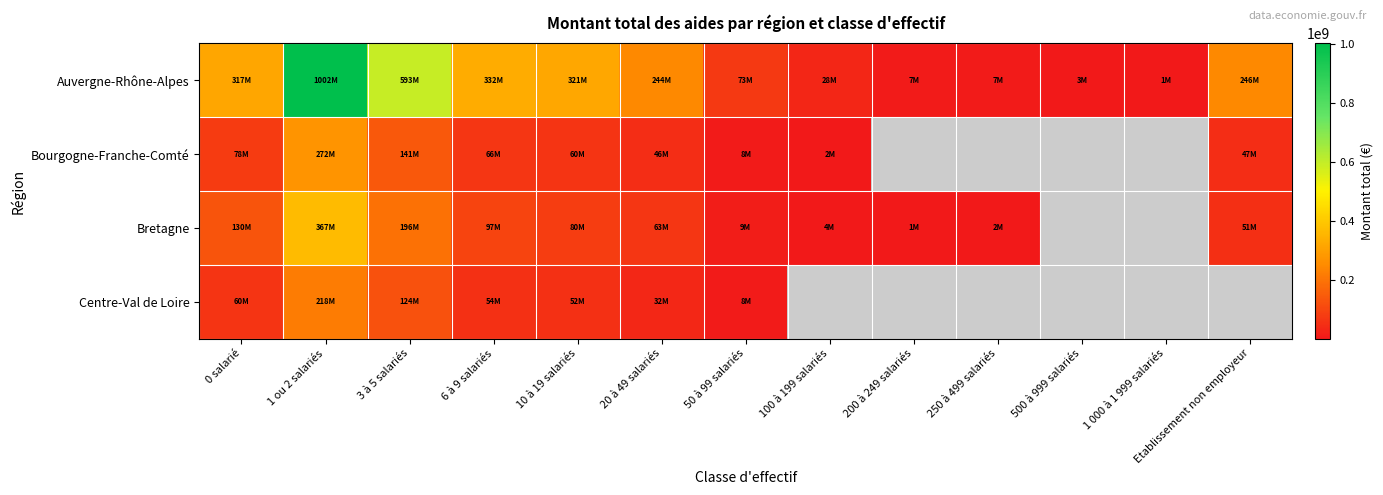

Which series has the largest range (max minus min)?

Auvergne-Rhône-Alpes